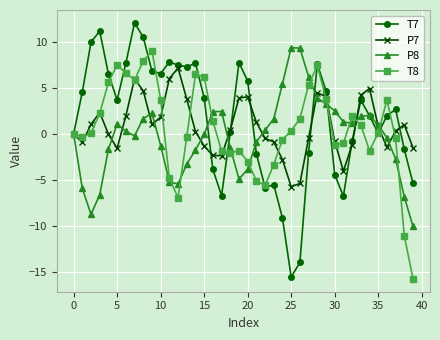

True or false: T7 has more than 2 interior local peaks.

True